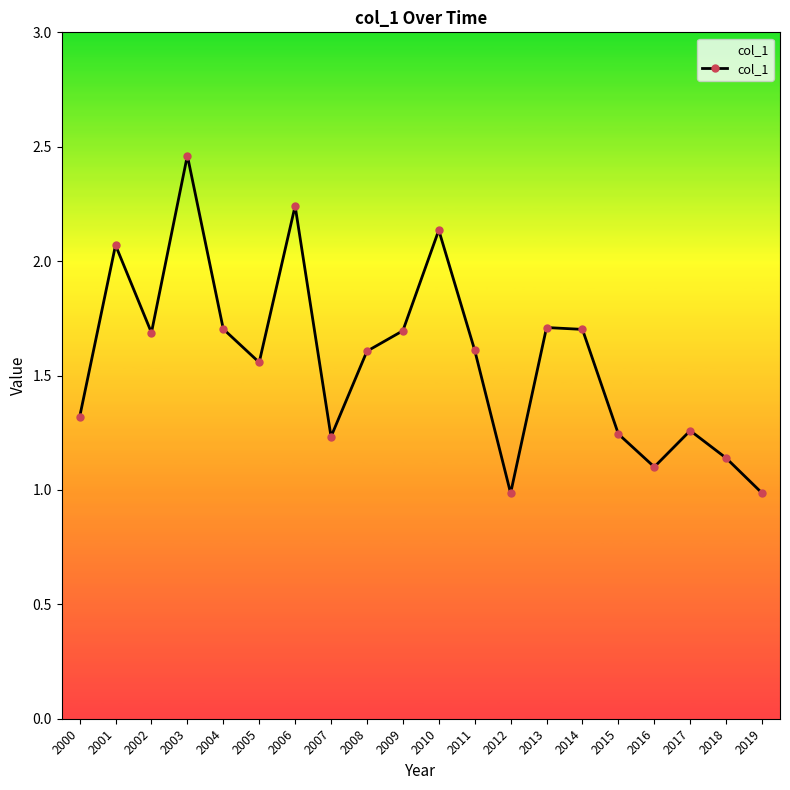

How many lines are shown in the chart?

1